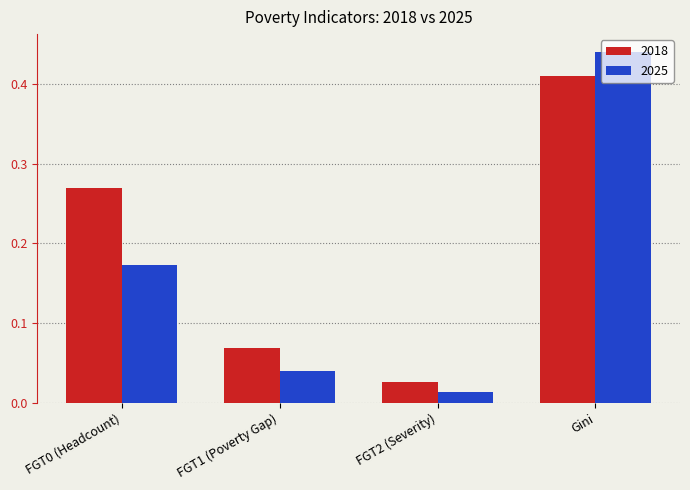

Which series has the largest total across all categories?

2018